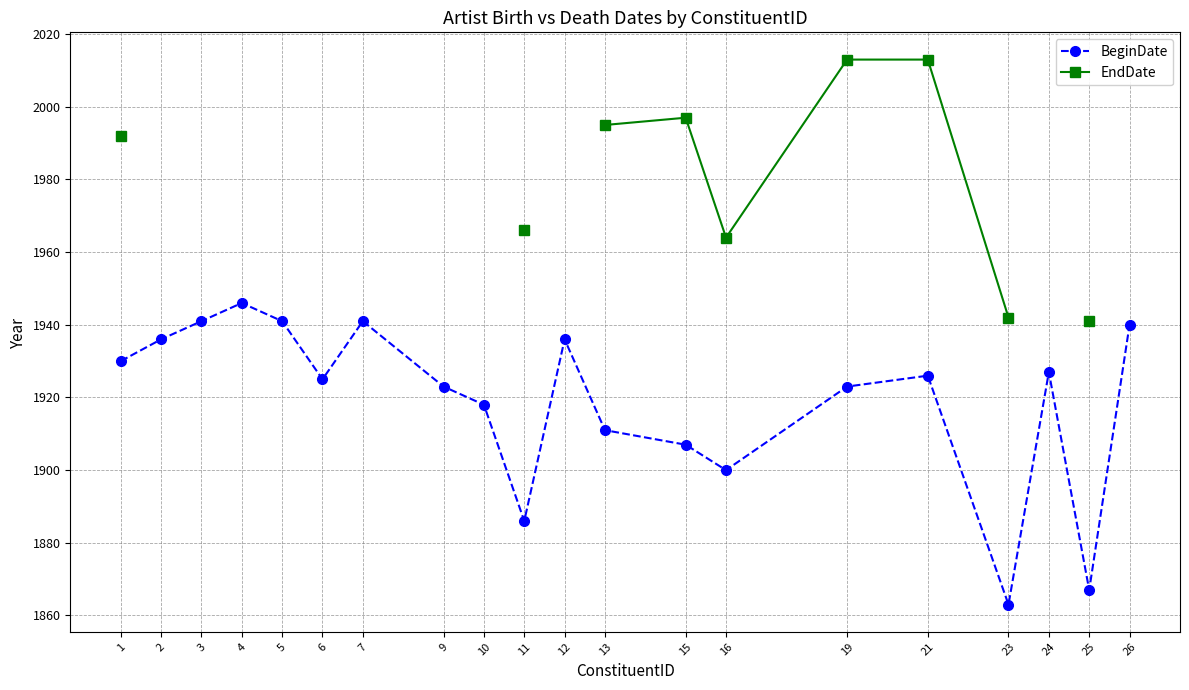

Which series has the largest total across all categories?

BeginDate